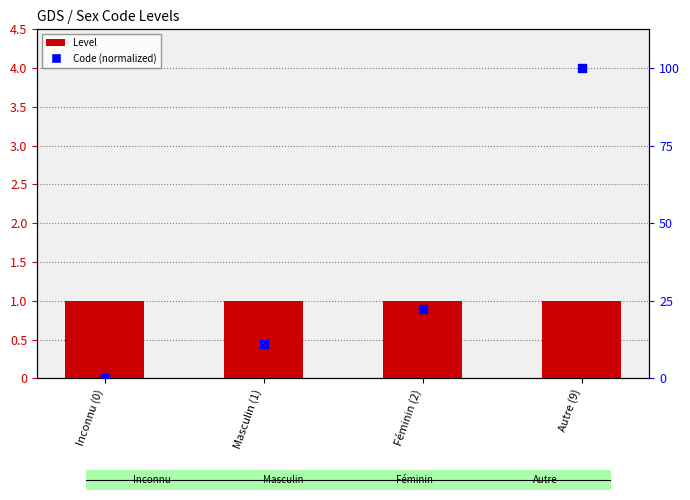

At how many categories does at least one series exceed 3?

1